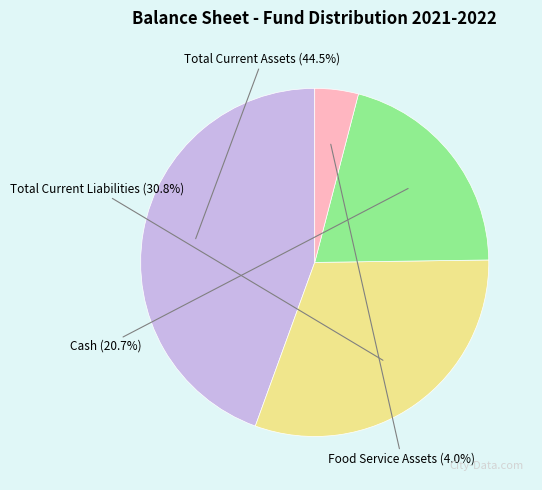

Does any single category account for the majority?

No